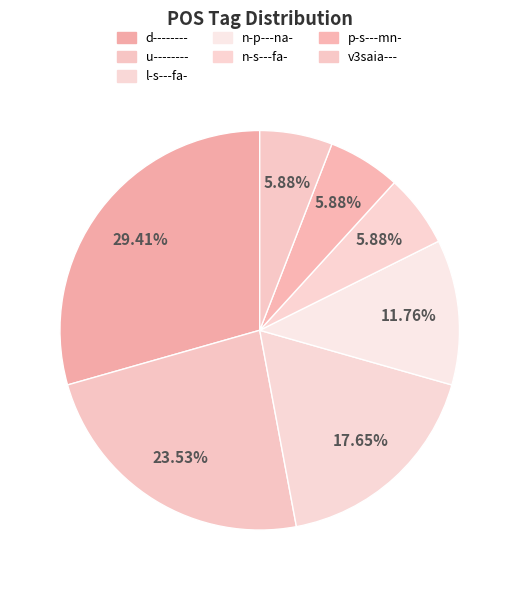

How many slices are in this pie chart?

7